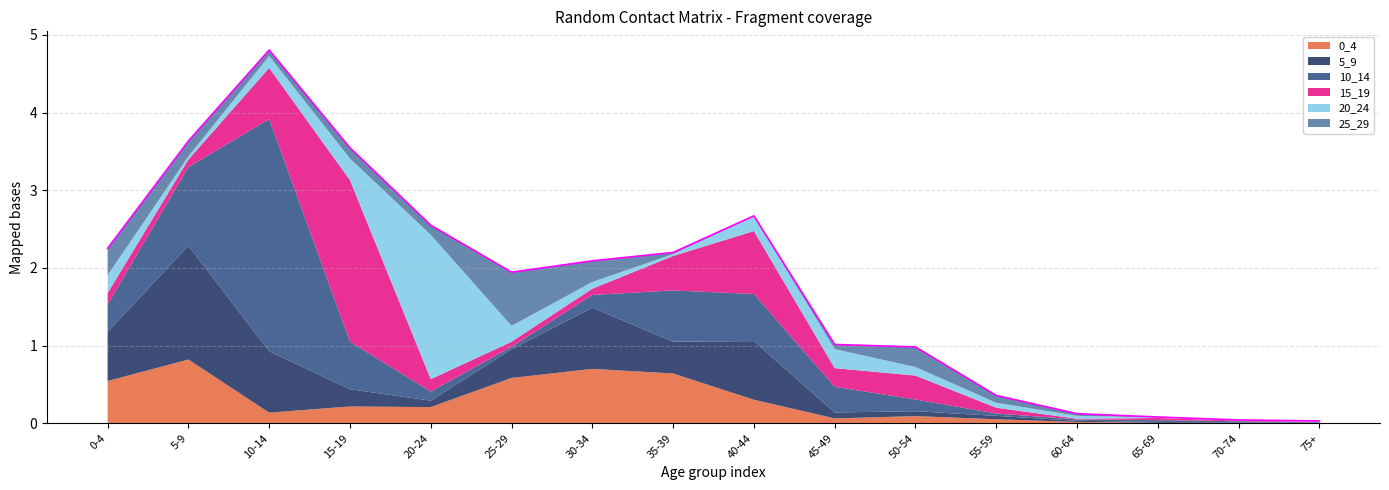

What is the average value of the 5_9 series?

0.4